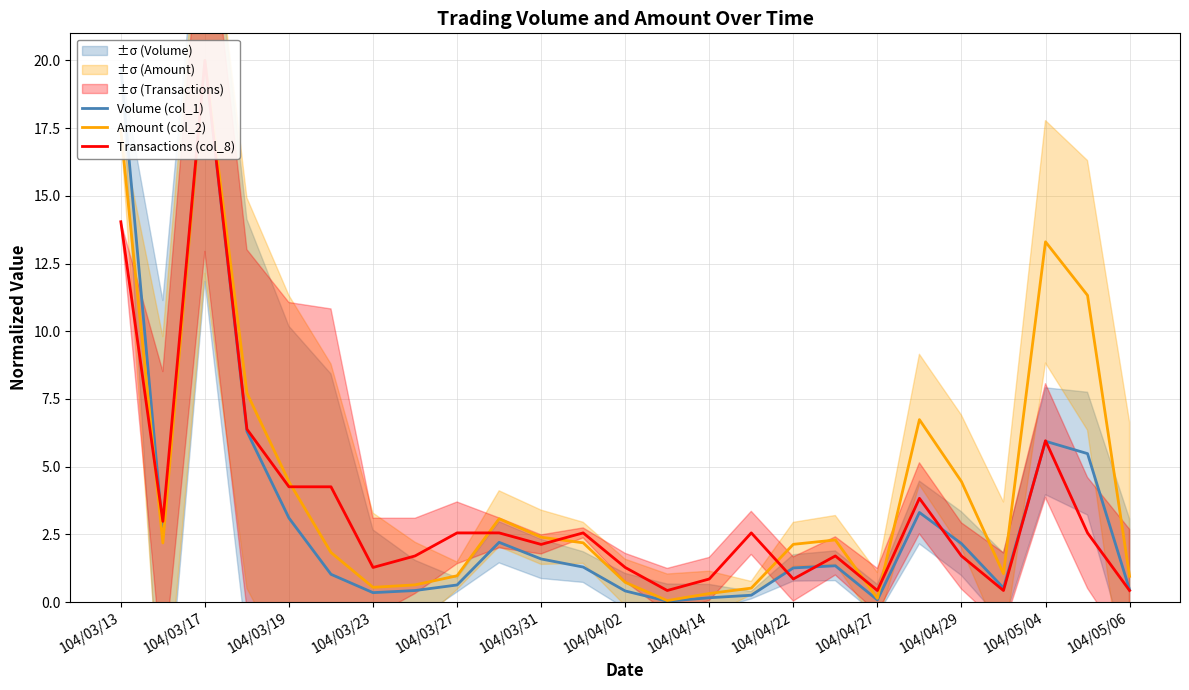

What is the label of the 15th point from the left?

104/04/14